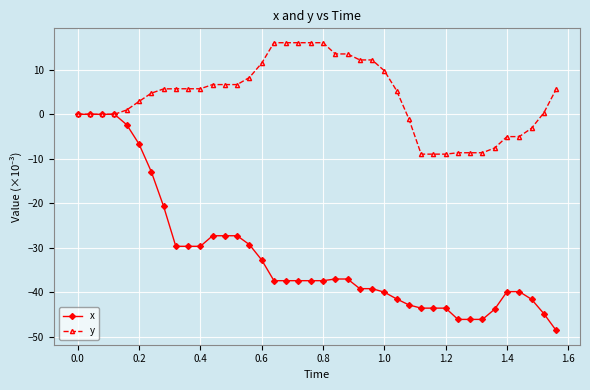

What is the maximum value shown in the chart?

16.1